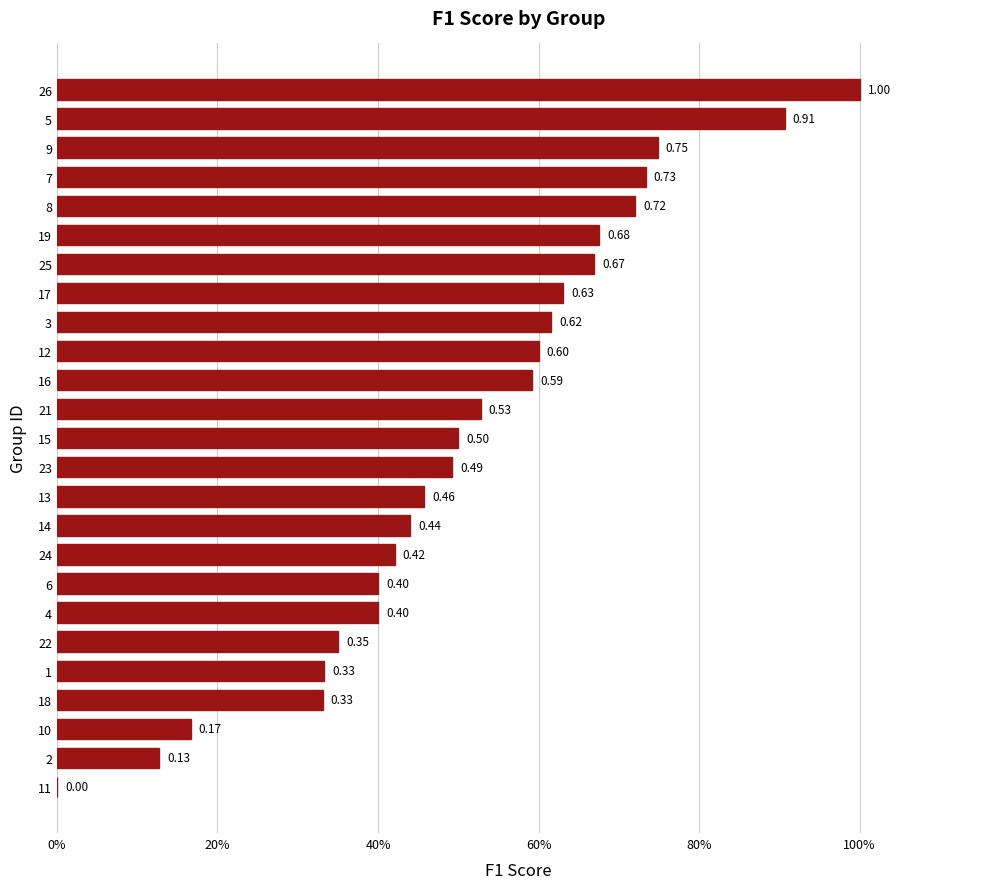

How many data points does each series have?

25